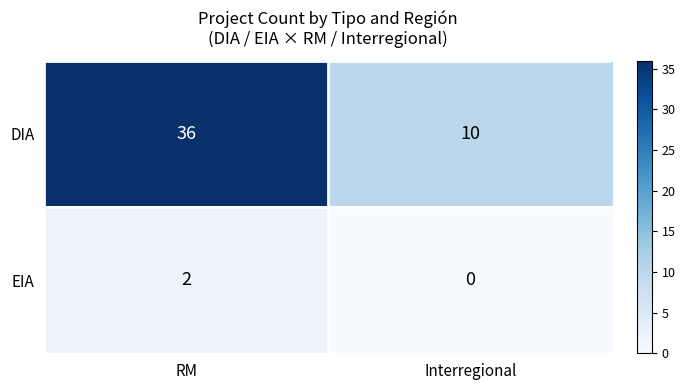

Is it true that DIA equals 36 at RM?

True